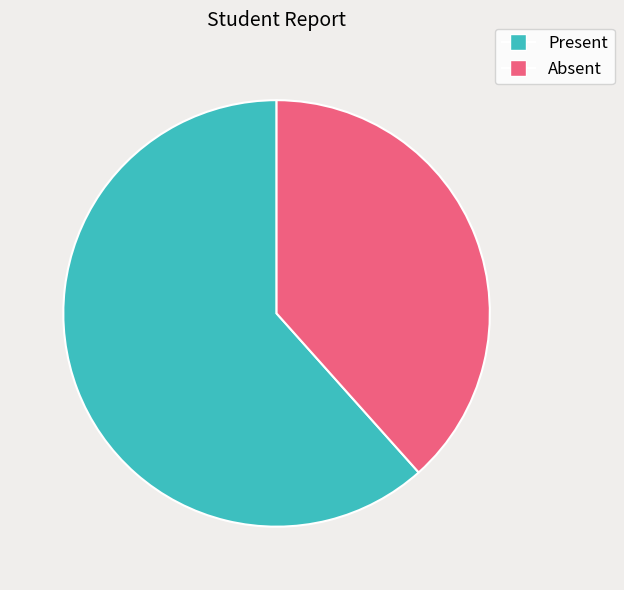

The Present slice represents 75% of the pie. True or false?

False